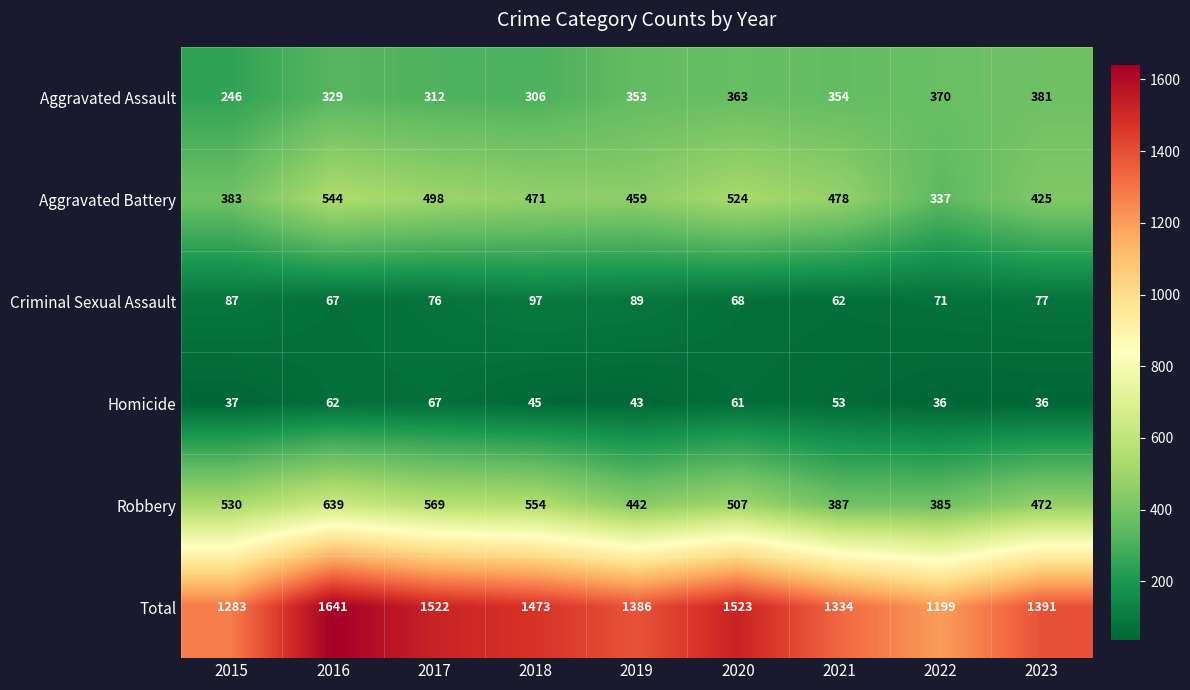

What is the difference between the highest and lowest values at 2015?

1246